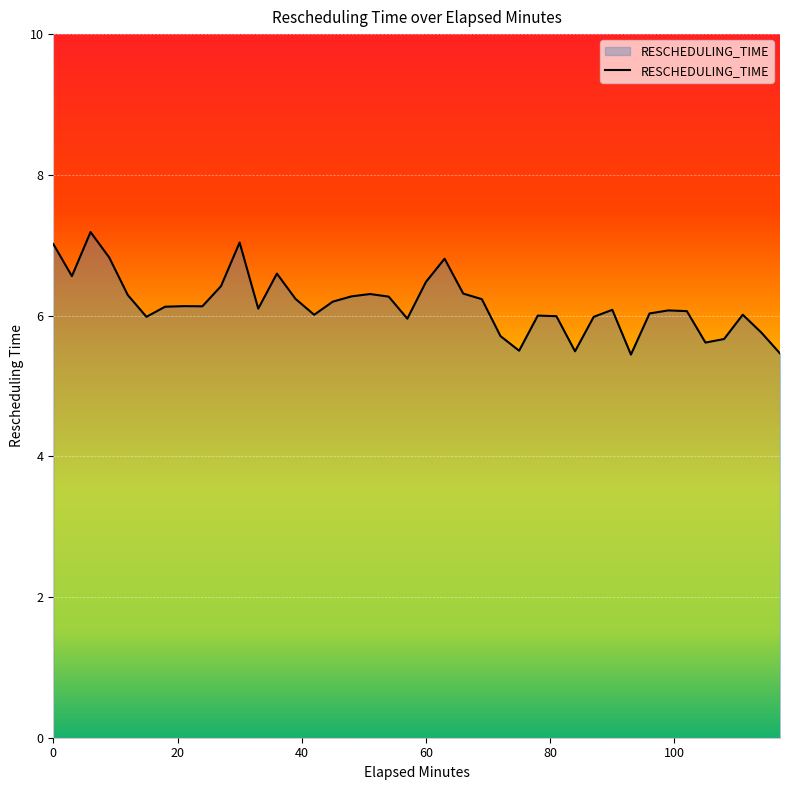

What is the minimum value shown in the chart?

5.4